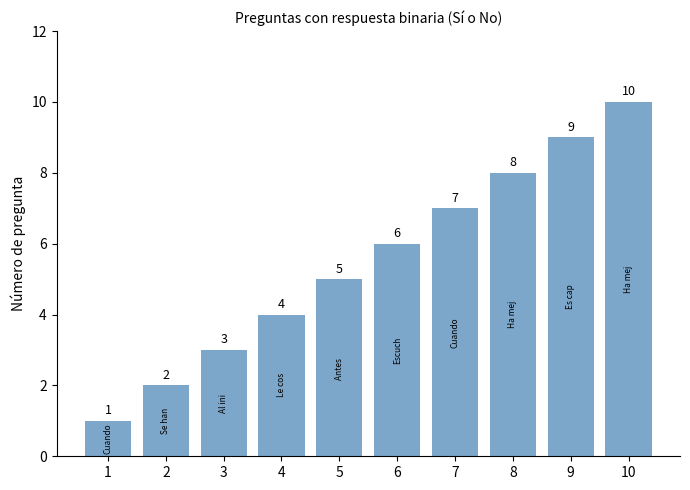

Are the bars horizontal?

No